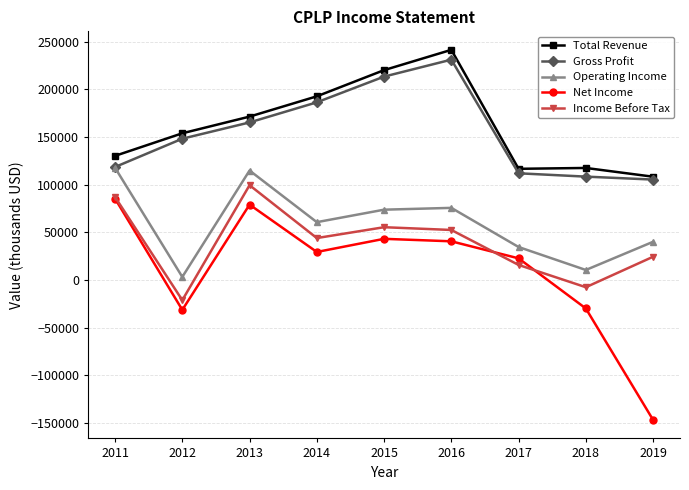

True or false: Net Income has more than 2 interior local peaks.

False